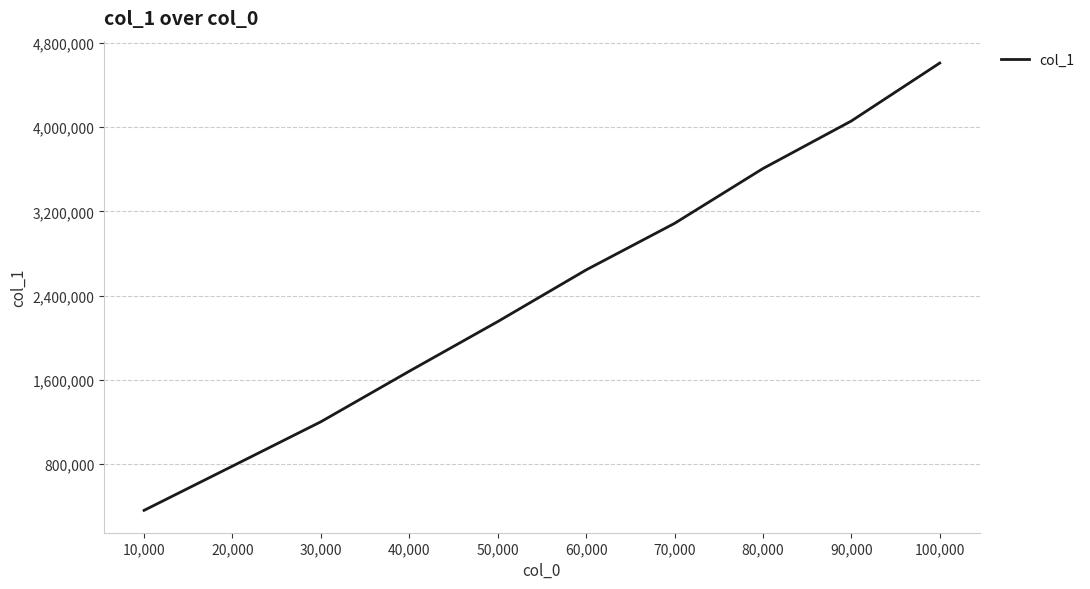

What is the difference between the second highest and second lowest values?

3279900